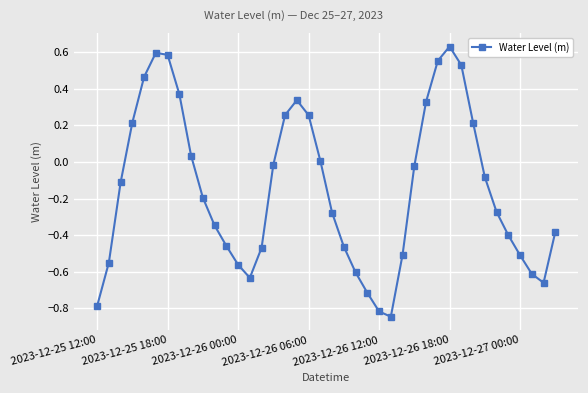

How many data points does each series have?

40